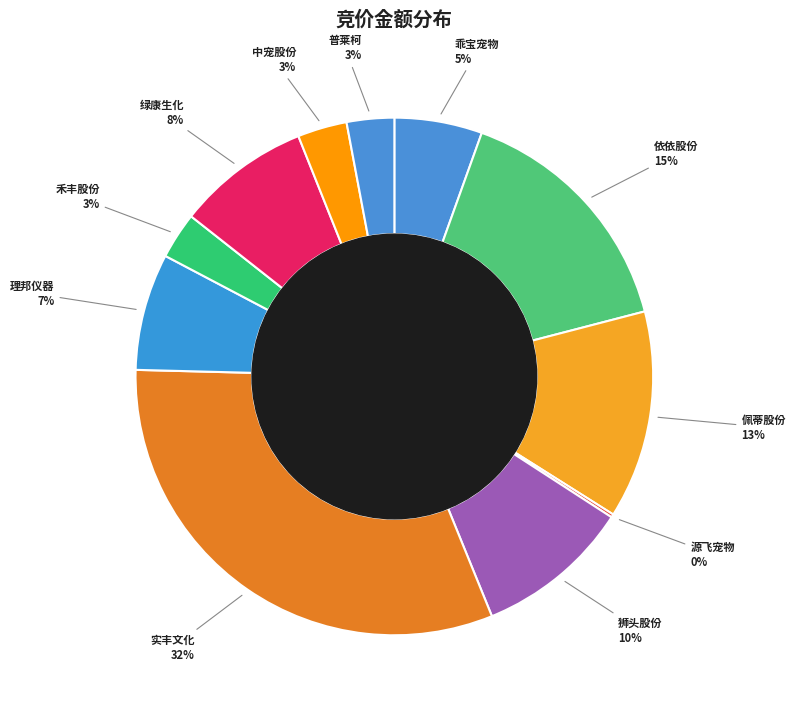

True or false: 实丰文化 accounts for 32% of the total.

True